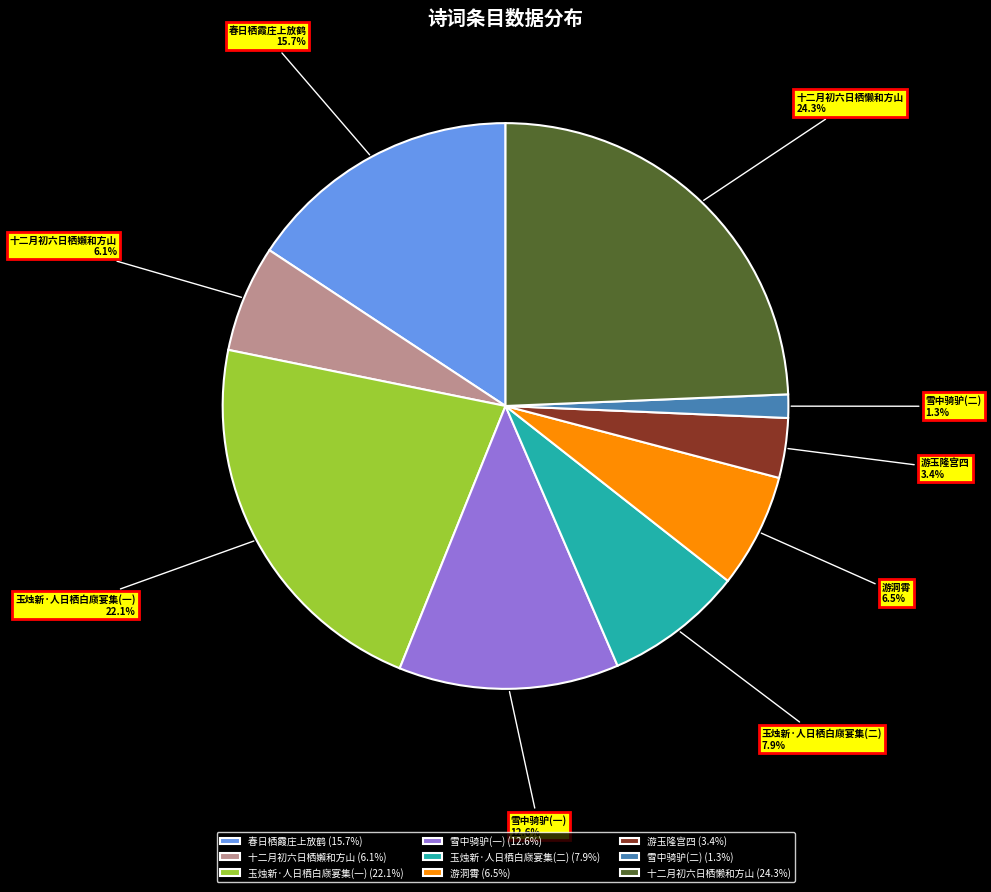

Does 雪中骑驴(一) account for over 50% of the chart?

No